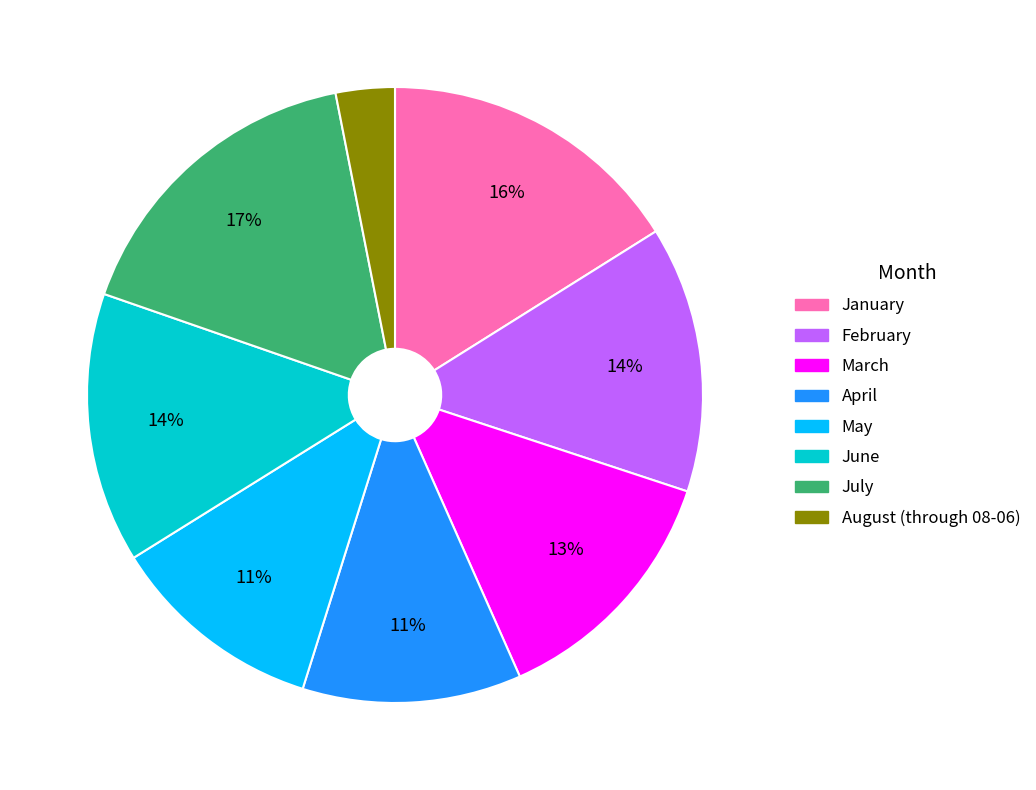

To the nearest percent, what is the combined percentage of February and April?

25%